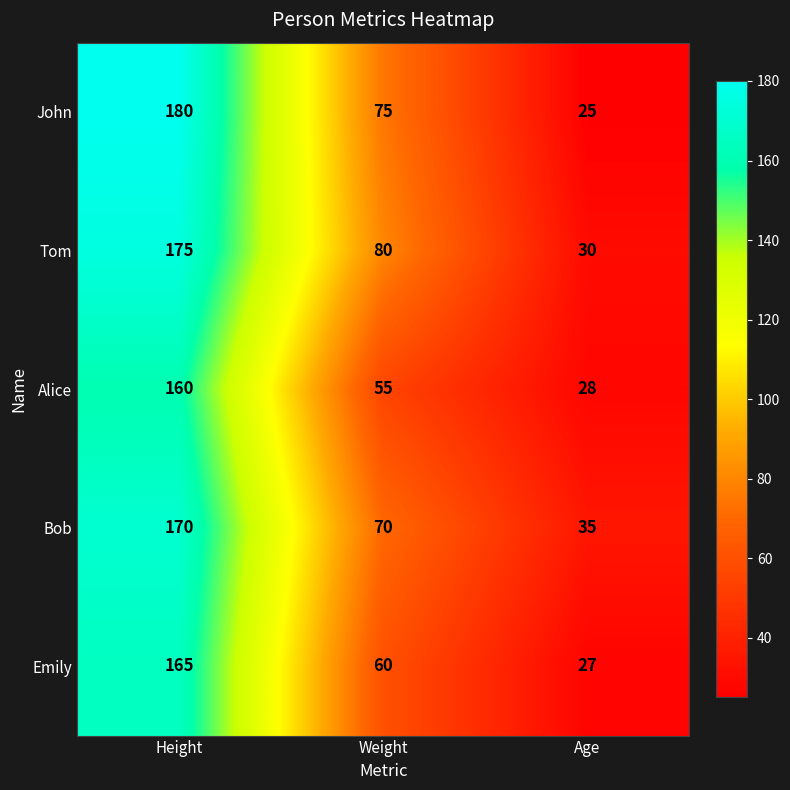

At how many categories does at least one series exceed 125?

1